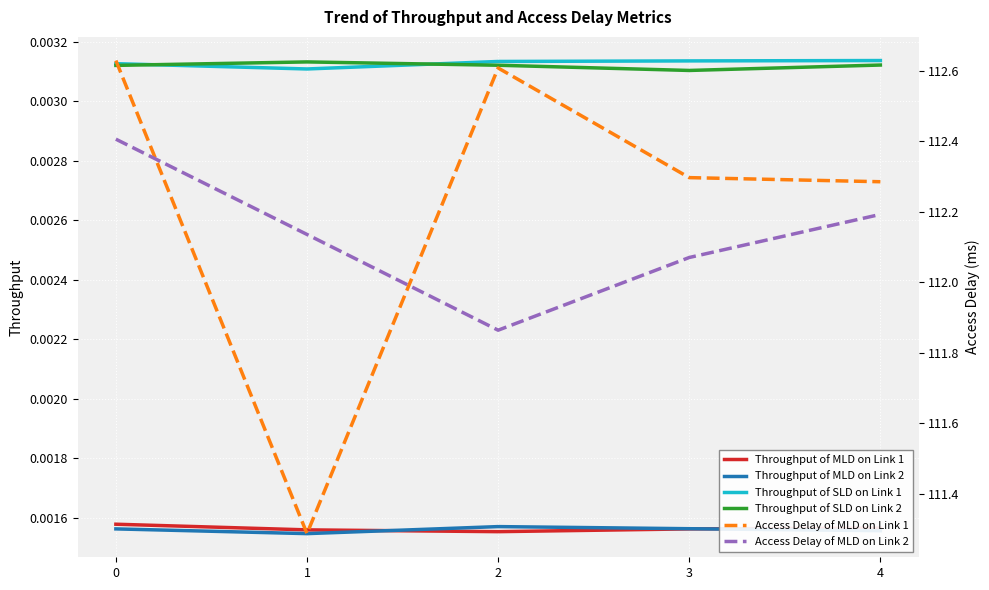

List the labels in order of Access Delay of MLD on Link 2 value, smallest first.

2, 3, 1, 4, 0